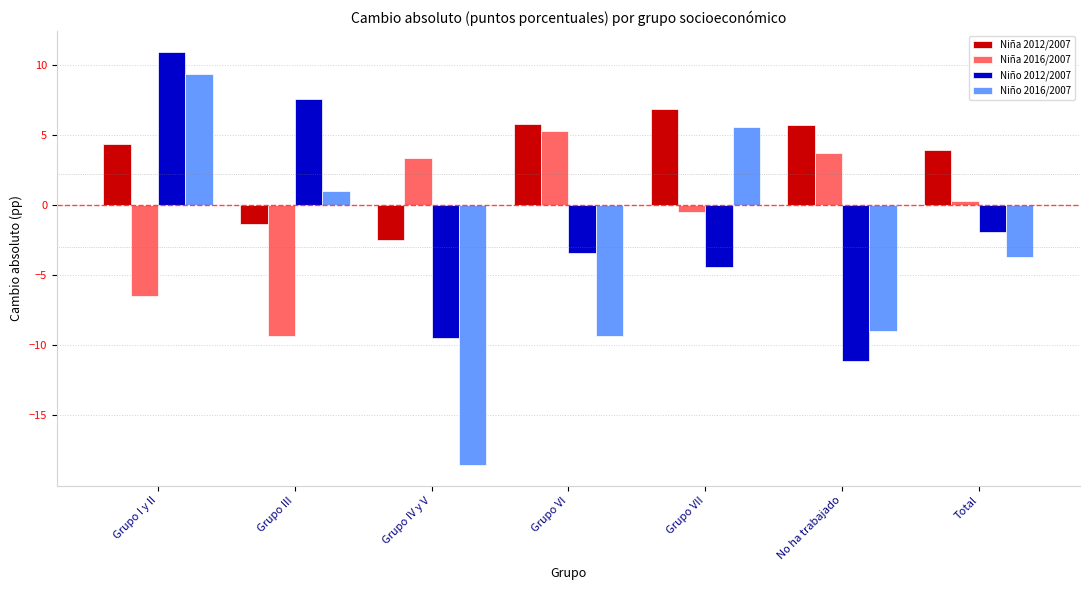

What is the difference between the maximum and minimum values in the Niño 2012/2007 series?

22.1